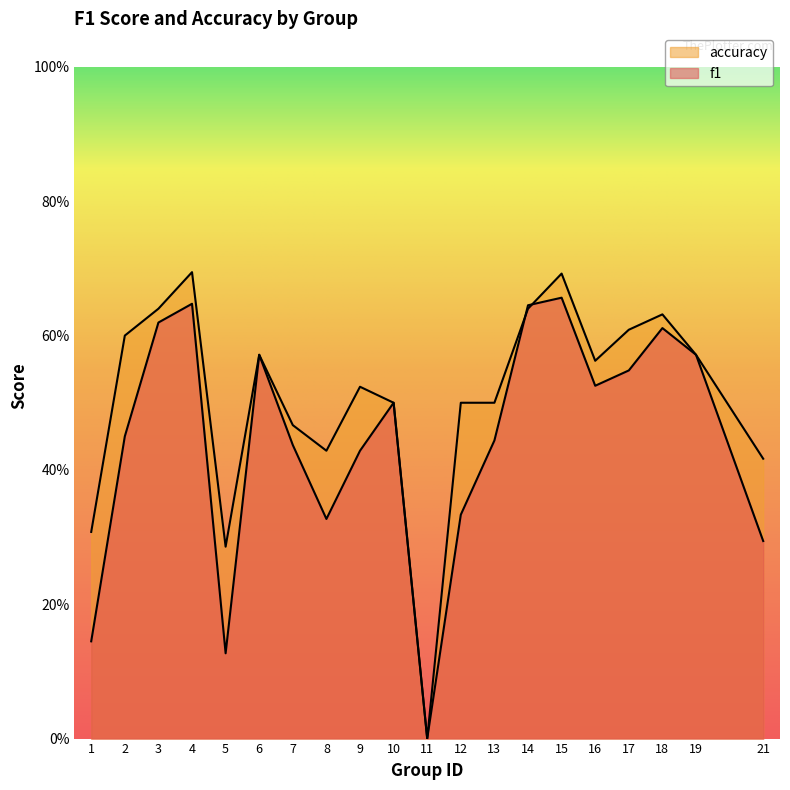

In accuracy, how many points are lower than both neighbors (excluding endpoints)?

4